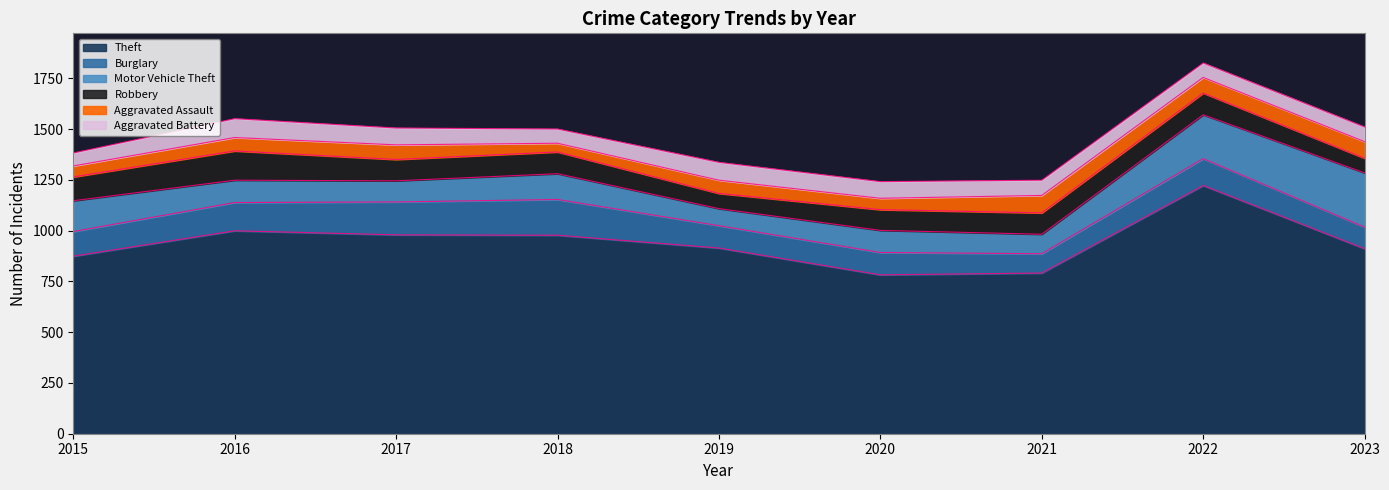

Between 2016 and 2020, which series saw the biggest shift?

Theft